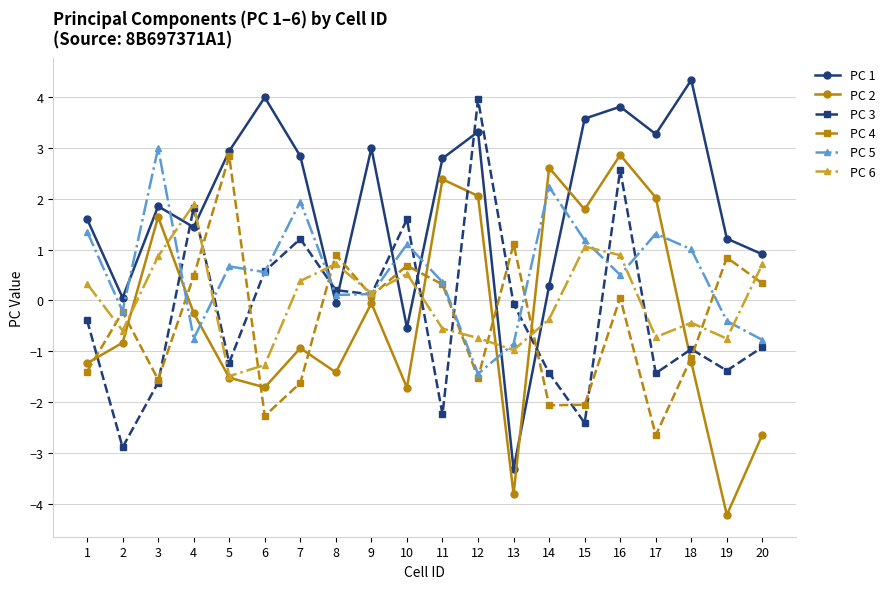

What is the average value of the PC 2 series?

-0.3